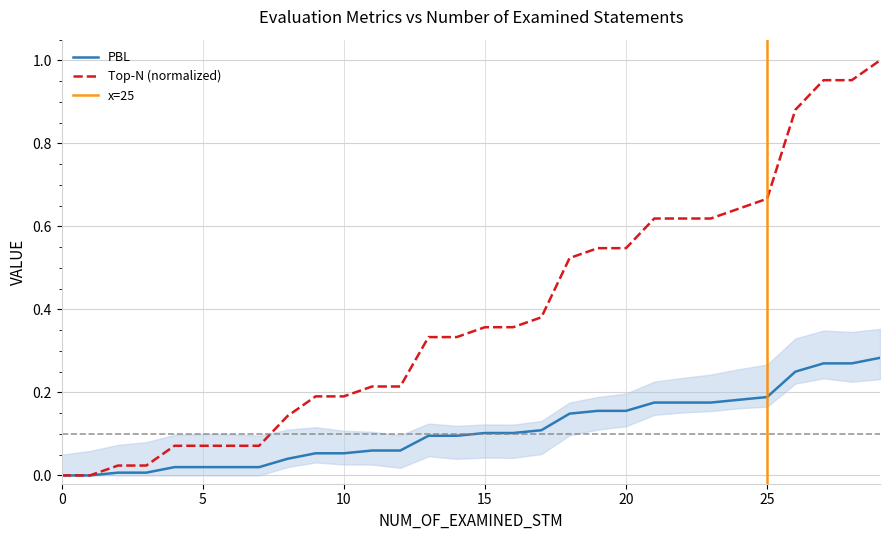

Which category has the highest value in the Top-N series?

29